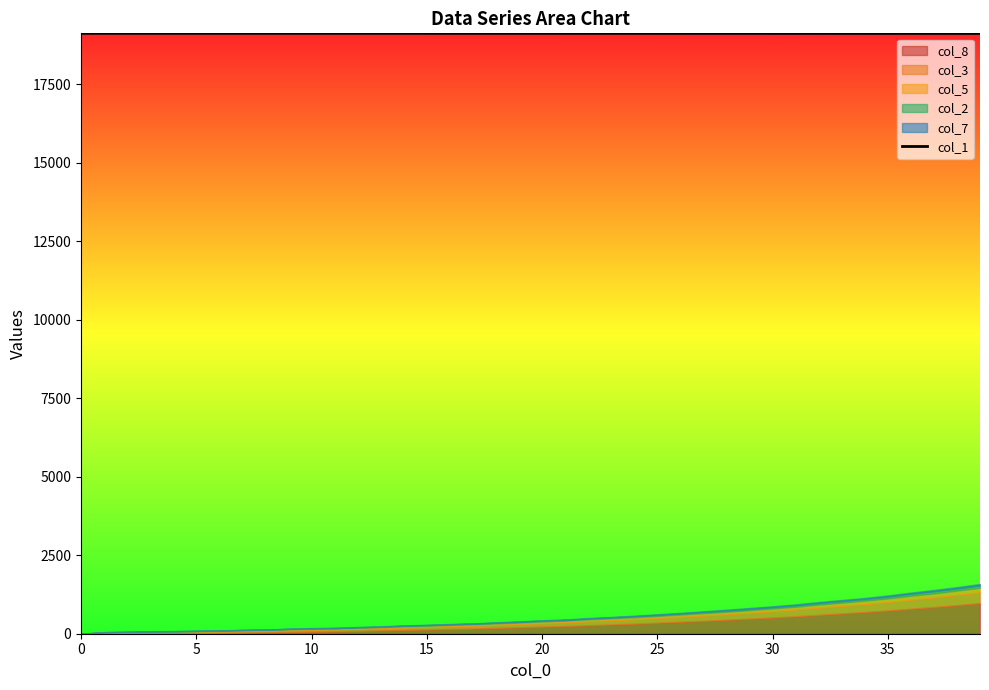

How many data points does each series have?

40